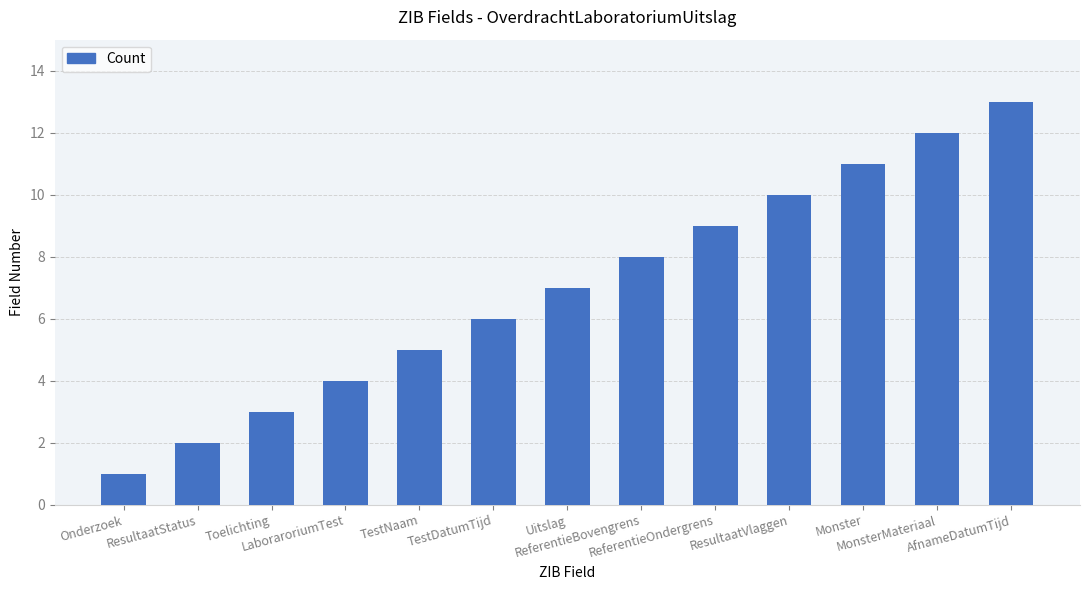

List the labels in order of value, largest first.

AfnameDatumTijd, MonsterMateriaal, Monster, ResultaatVlaggen, ReferentieOndergrens, ReferentieBovengrens, Uitslag, TestDatumTijd, TestNaam, LaboraroriumTest, Toelichting, ResultaatStatus, Onderzoek